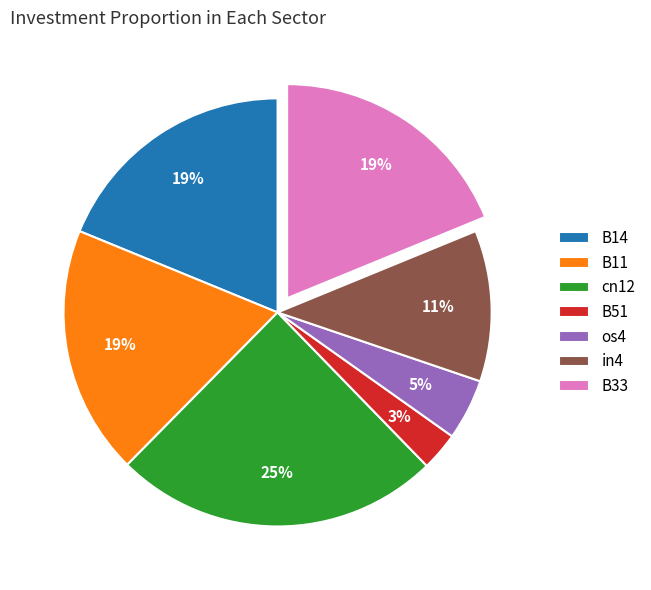

Is there a majority slice in this chart?

No